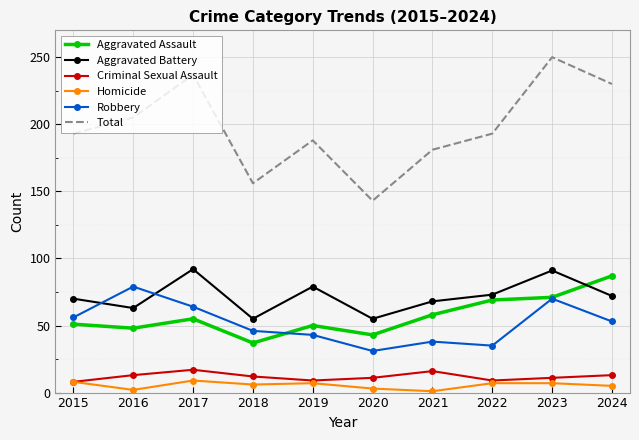

True or false: Criminal Sexual Assault and Robbery intersect in this chart.

False